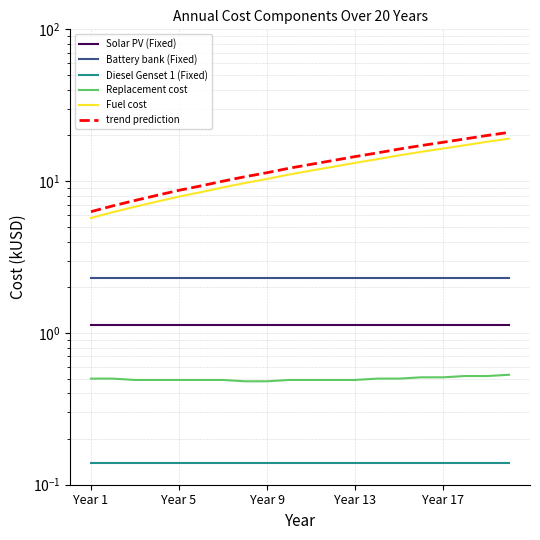

What is the sum of all Replacement cost values?

10.0